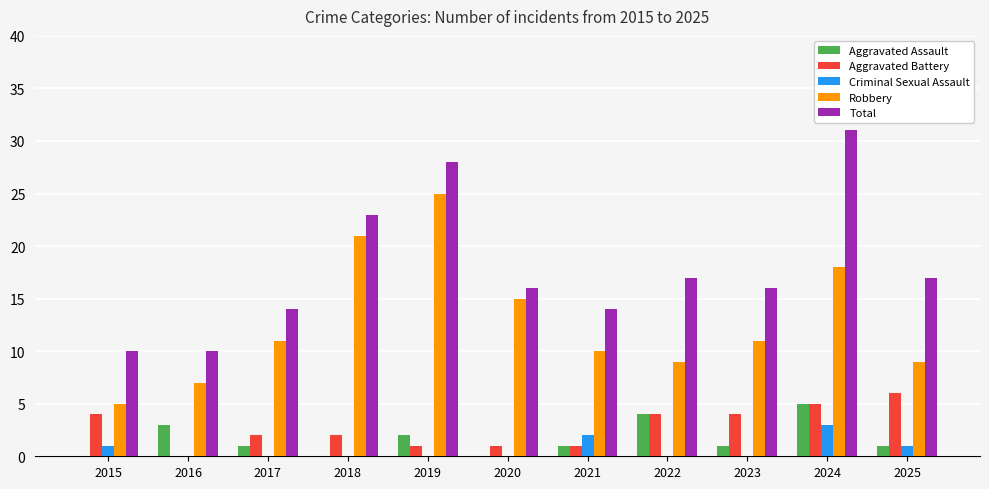

Reading left to right, list all the values displayed in this chart.

Aggravated Assault: 0	3	1	0	2	0	1	4	1	5	1
Aggravated Battery: 4	0	2	2	1	1	1	4	4	5	6
Criminal Sexual Assault: 1	0	0	0	0	0	2	0	0	3	1
Robbery: 5	7	11	21	25	15	10	9	11	18	9
Total: 10	10	14	23	28	16	14	17	16	31	17